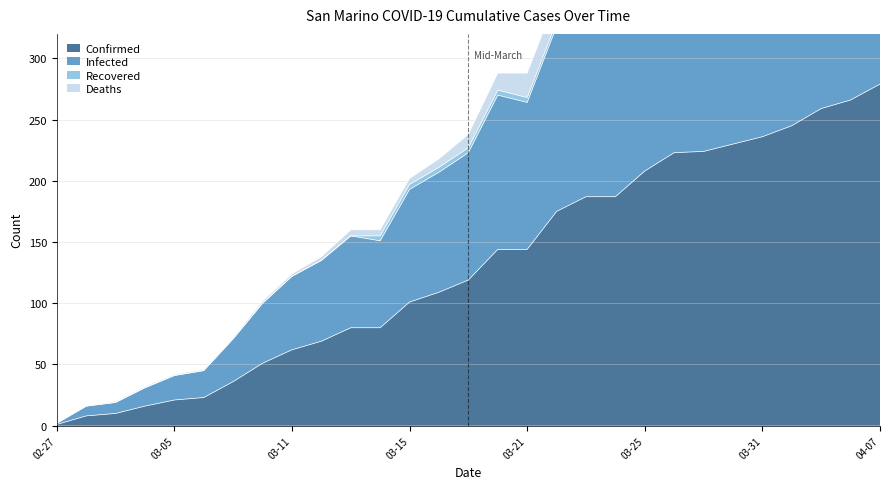

What is the difference between the Confirmed values at 2020-04-05 and 2020-03-30?

36